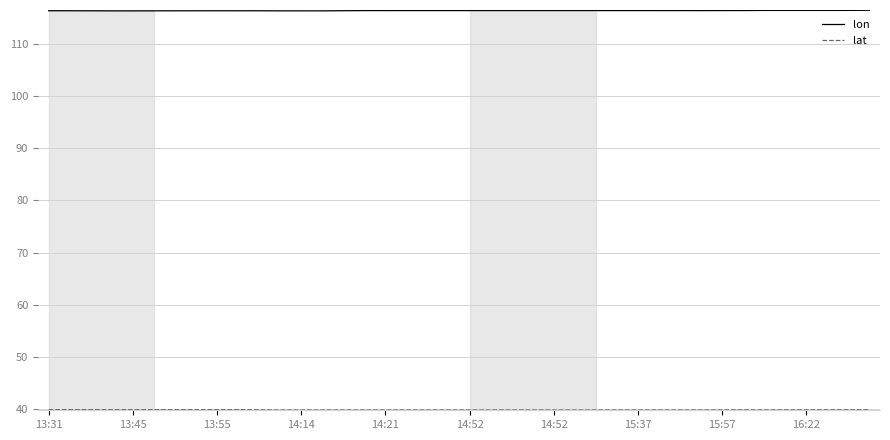

What is the maximum value shown in the chart?

116.4